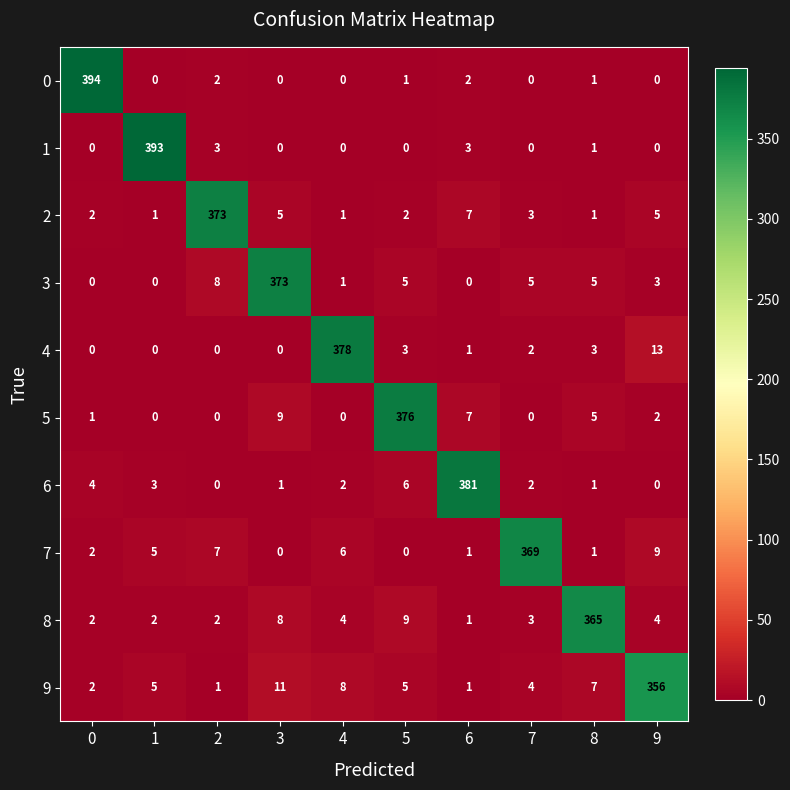

The 9 series shows 0 at 2. True or false?

False